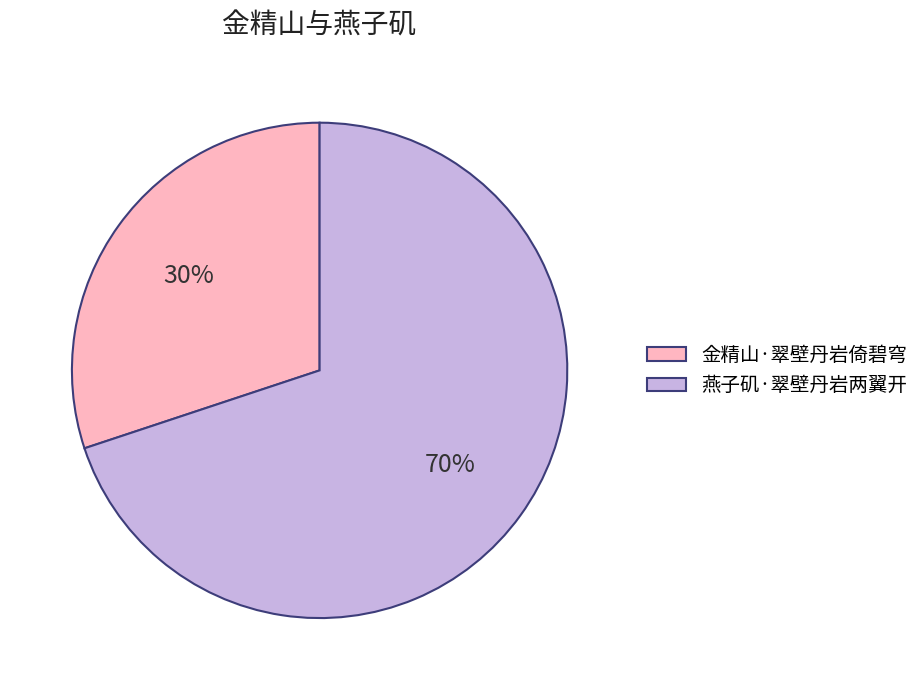

What is the largest slice in the pie chart?

燕子矶·翠壁丹岩两翼开